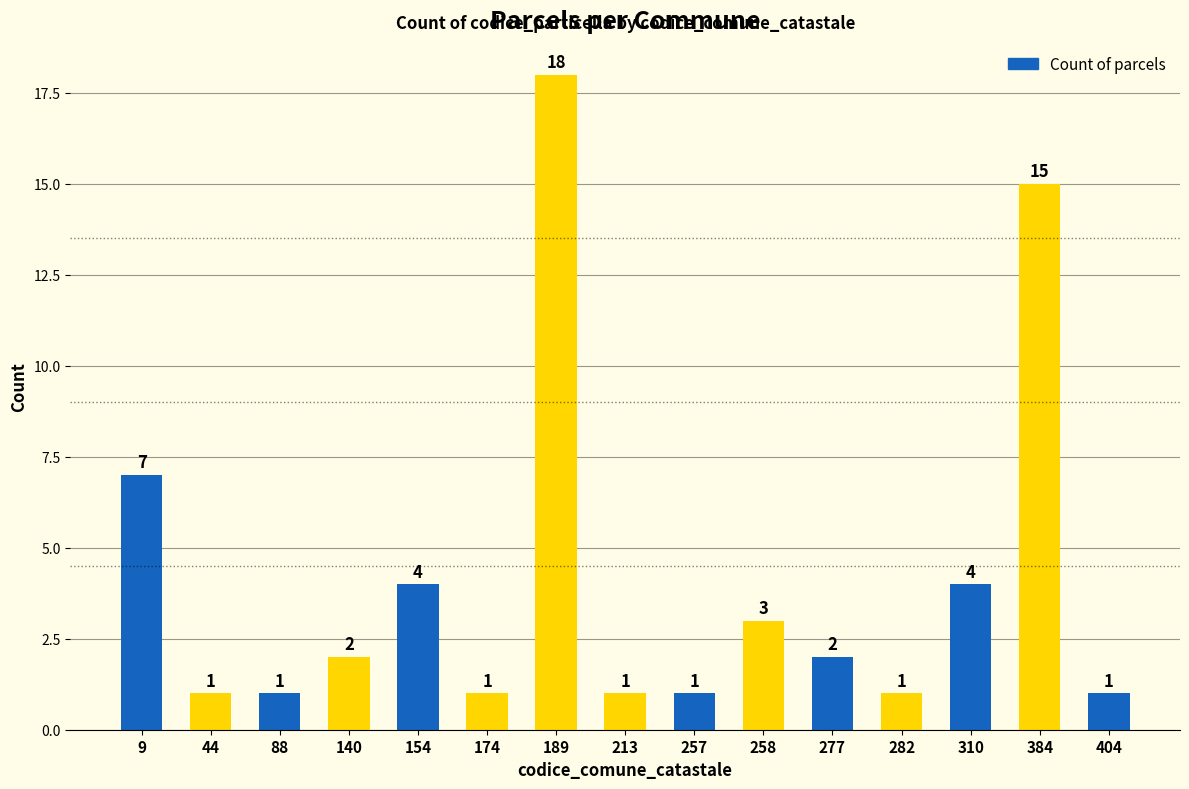

Which label corresponds to the largest value in the chart?

189